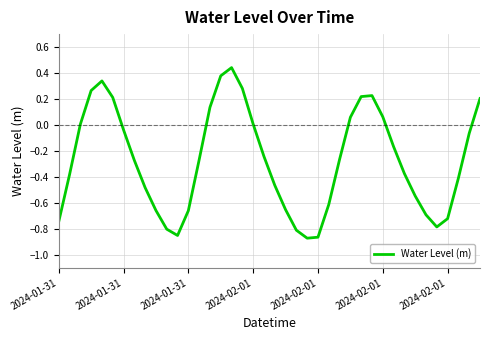

What is the difference between the maximum and minimum values?

1.3